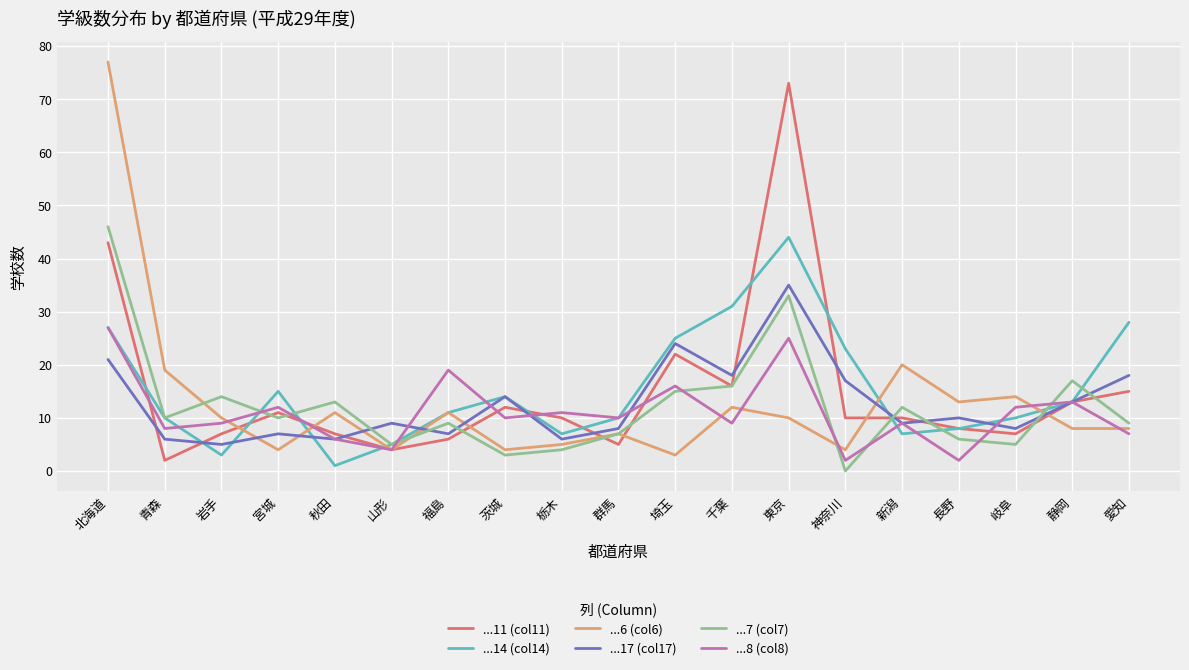

What is the difference between the maximum and minimum values in the ...14 (col14) series?

43